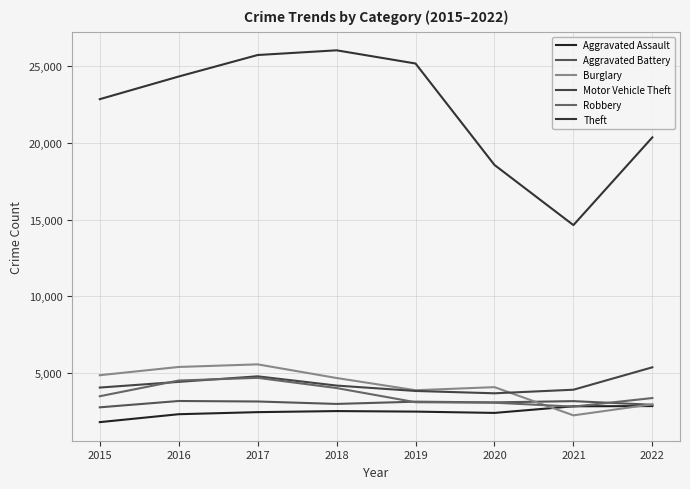

How many data points in Aggravated Battery are above 3154?

3